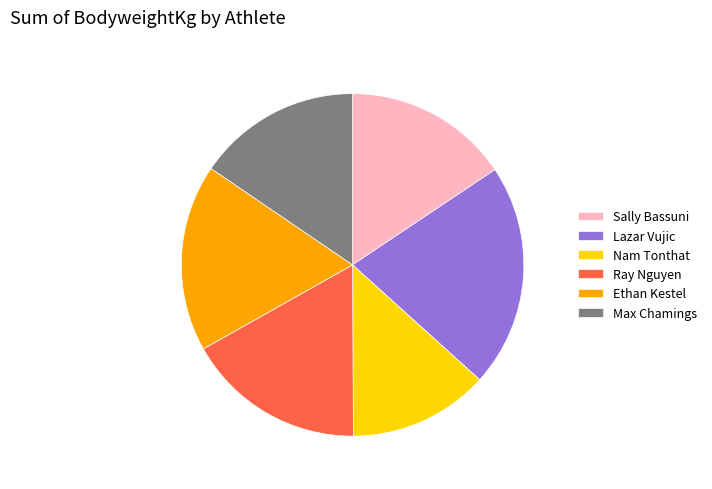

Is the sum of Sally Bassuni and Nam Tonthat greater than half?

No